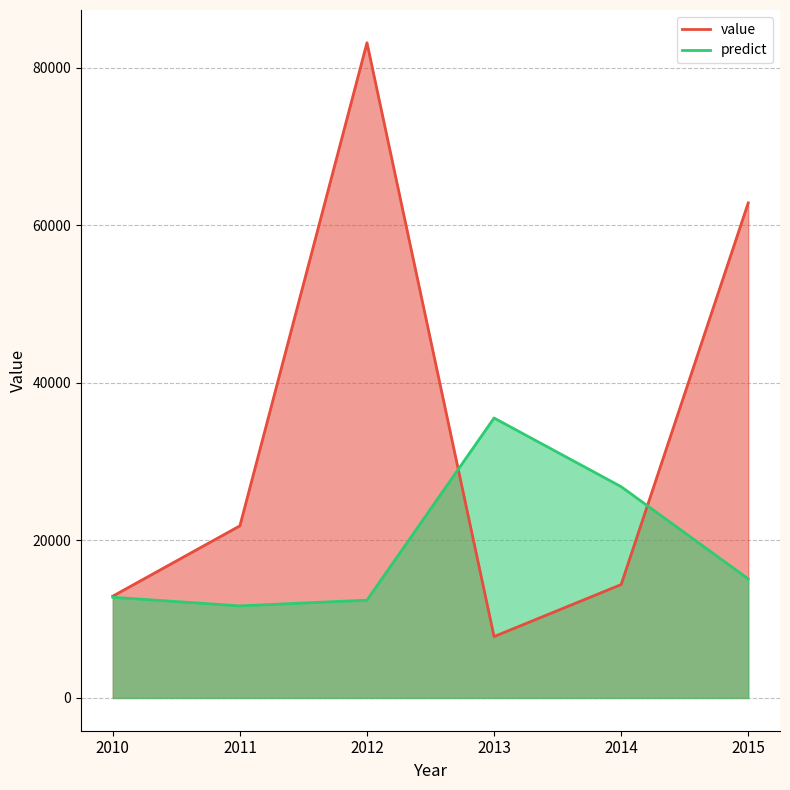

What is the highest value of the predict series?

35522.4